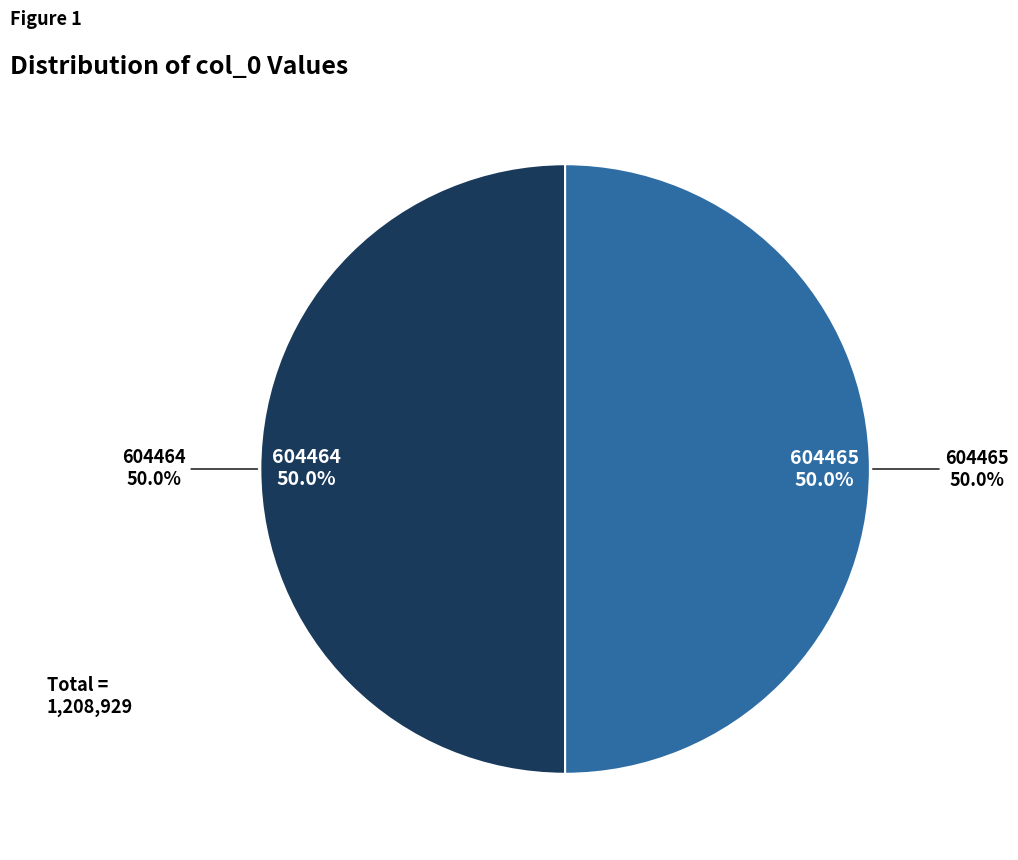

What is the smallest slice in the pie chart?

604464